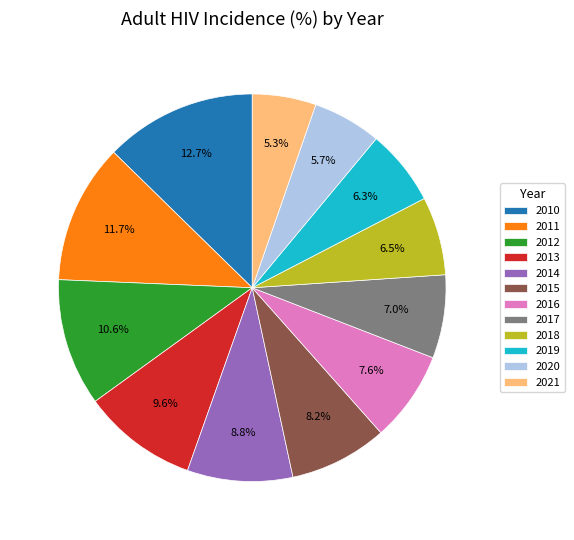

To the nearest percent, what portion does 2013 represent?

10%